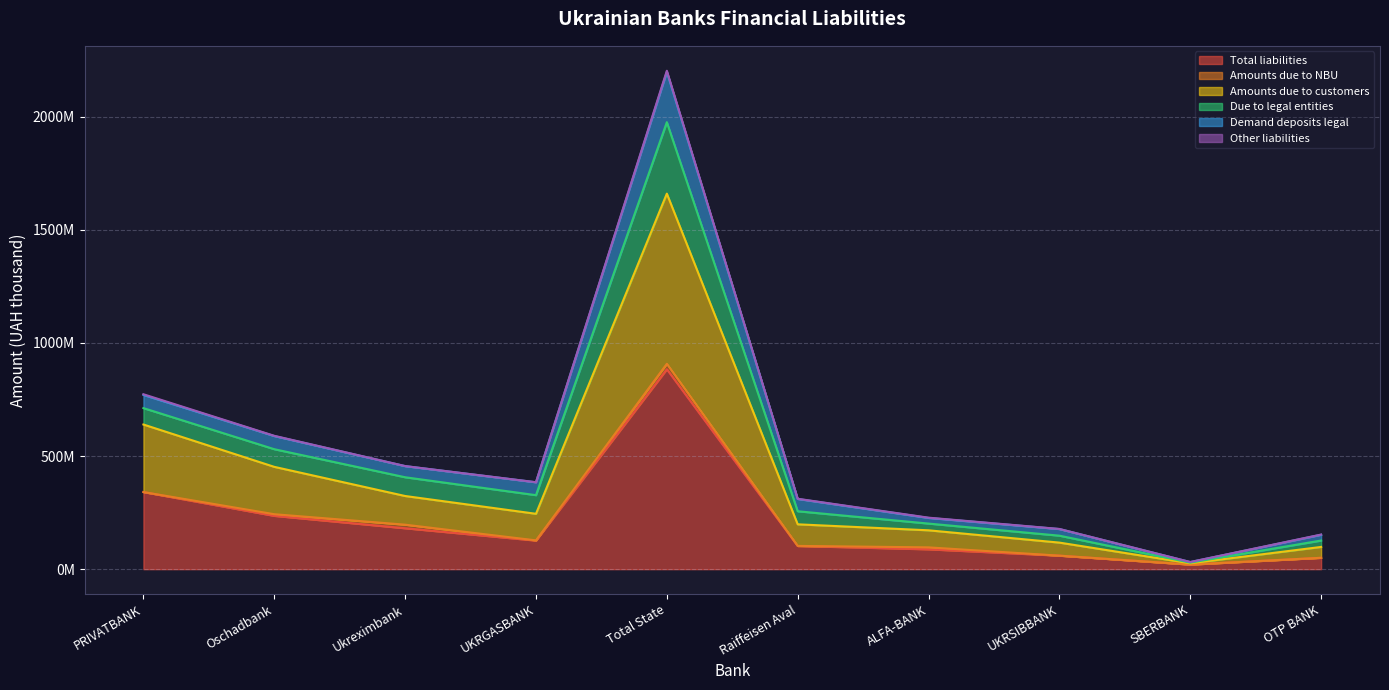

At which label is Amounts due to customers closest to 842645171?

PRIVATBANK